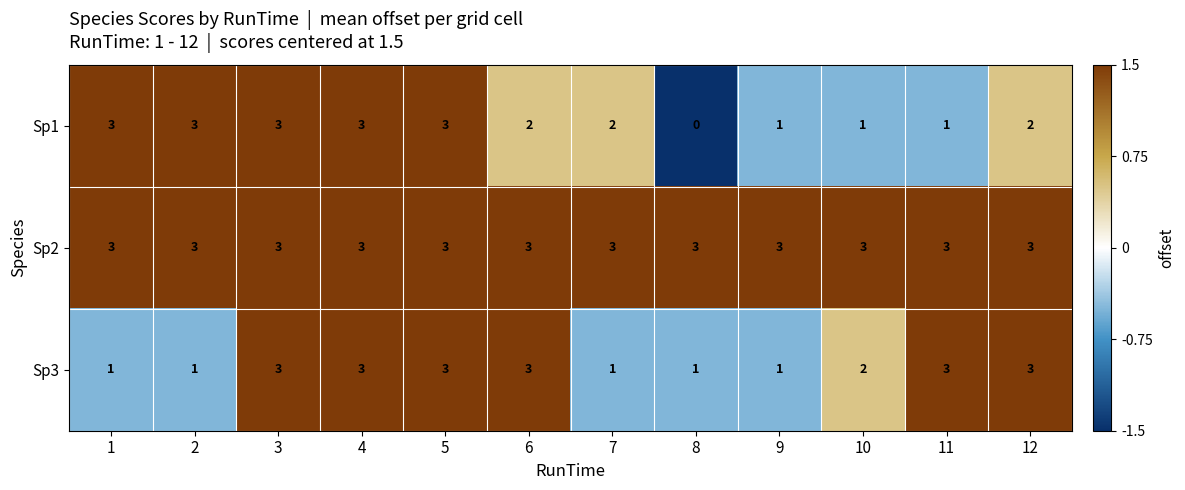

At how many categories does at least one series exceed 0?

12